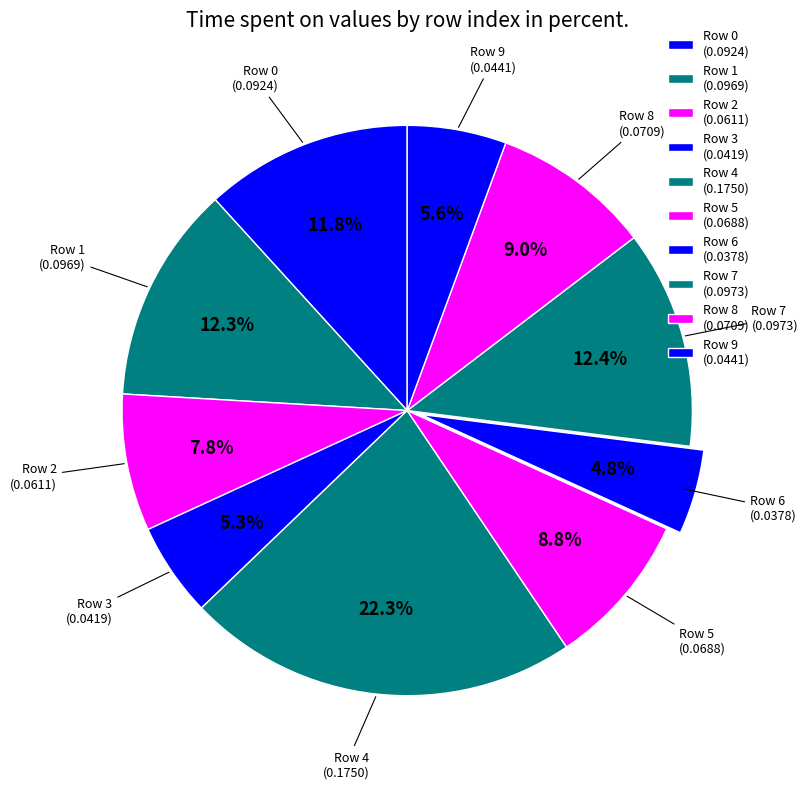

How many segments does this pie chart have?

10